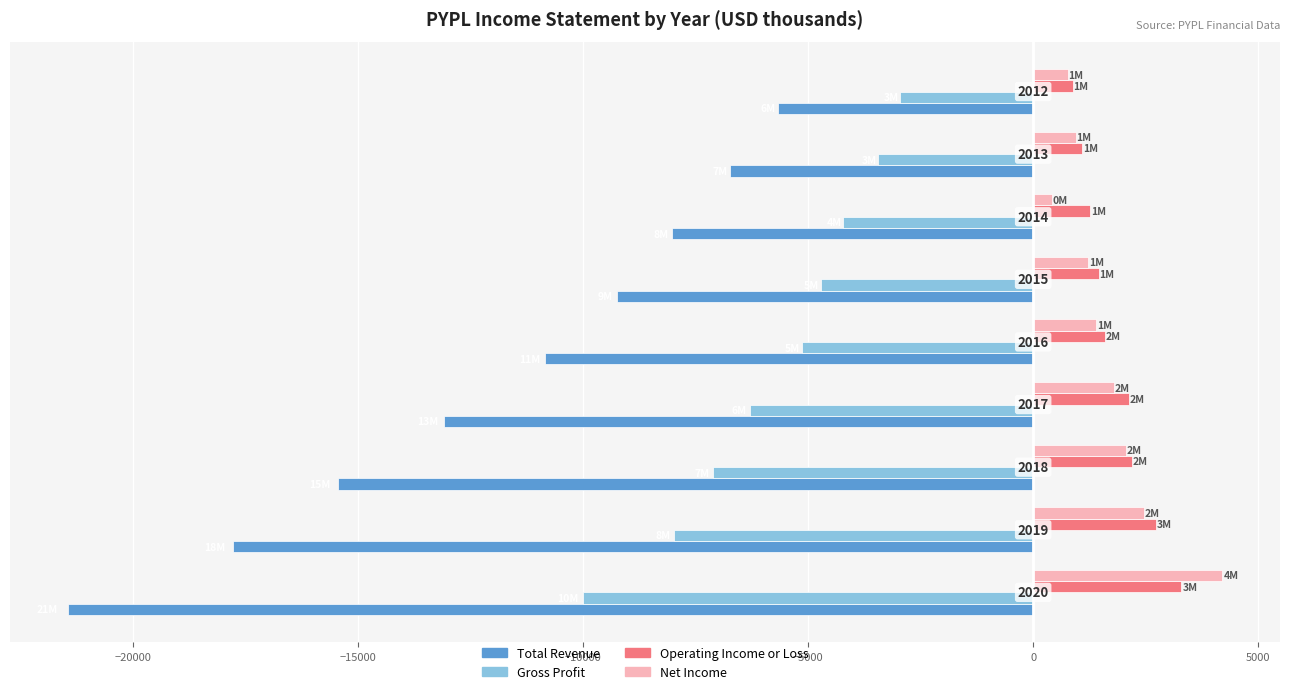

What is the difference between the maximum and minimum values in the Total Revenue series?

15792